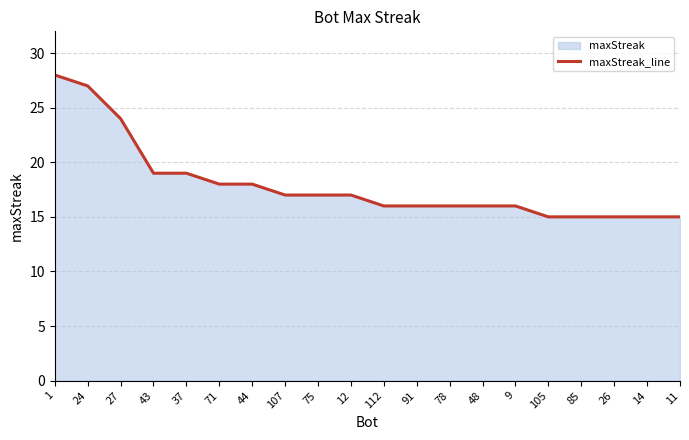

What is the sum of the values at 91 and 112?

32